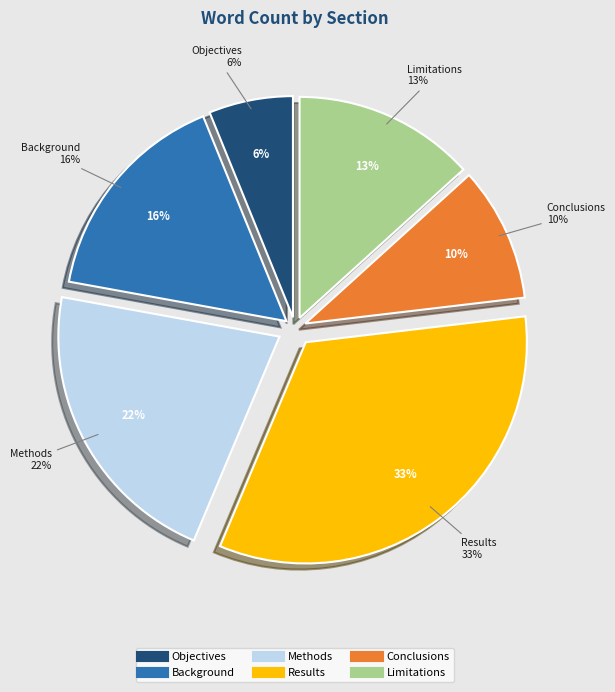

Is it true that Methods is 22% of the pie?

True